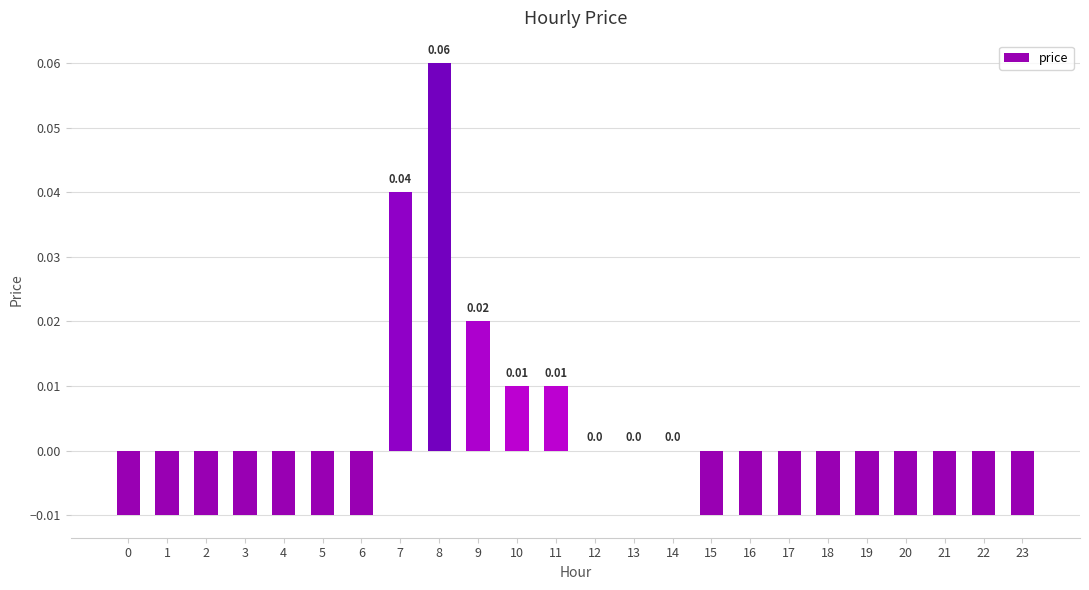

How many distinct data groups are displayed?

1